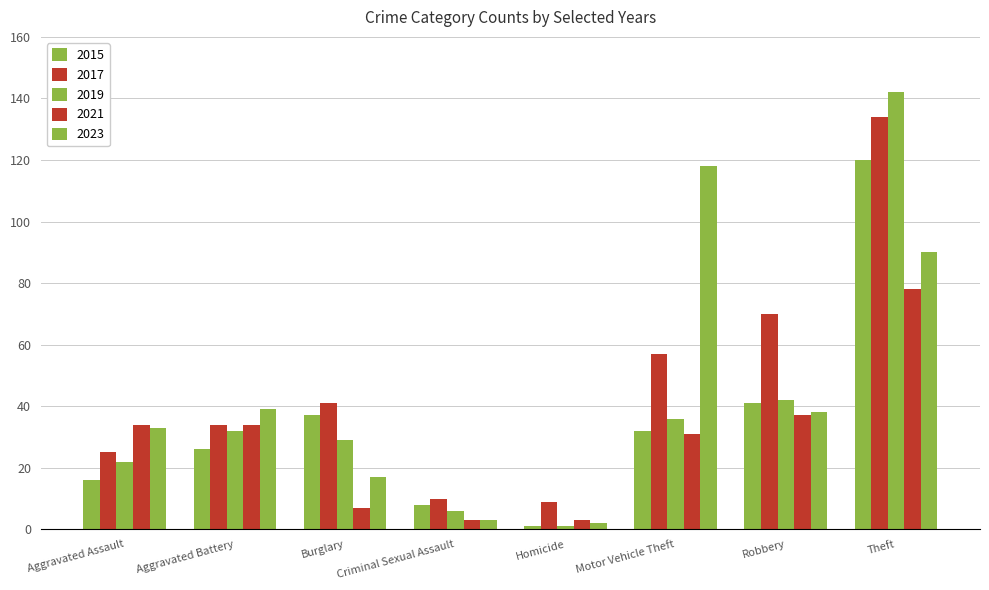

What is the value of the 2023 bar at the 1st from the left?

33